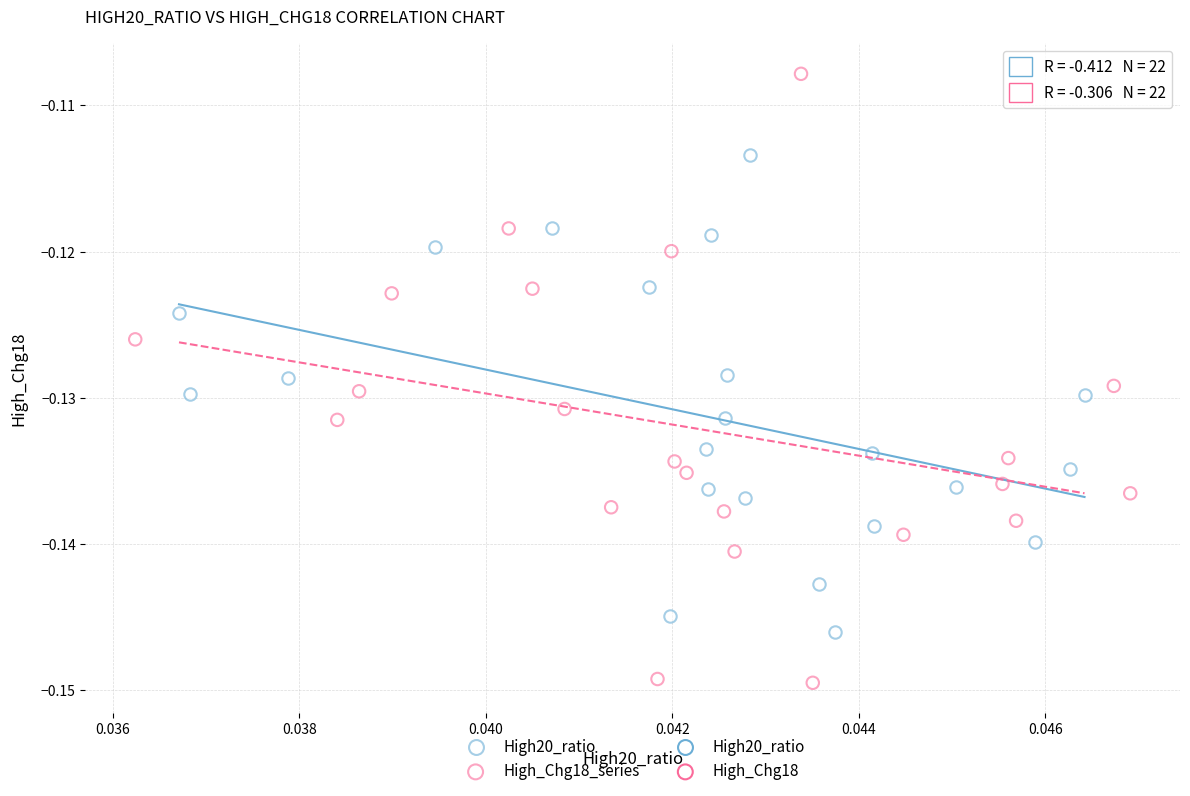

Which series reaches the minimum Y coordinate?

High_Chg18_series